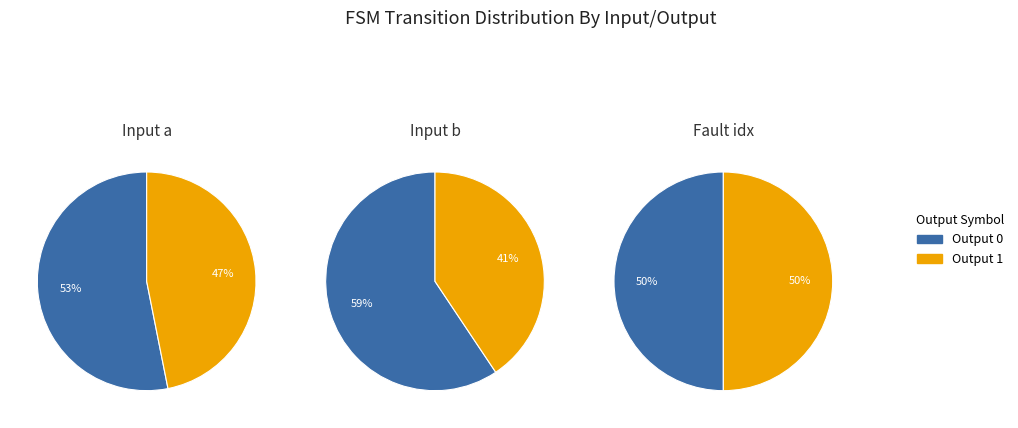

True or false: State 26 accounts for 6% of the total.

False